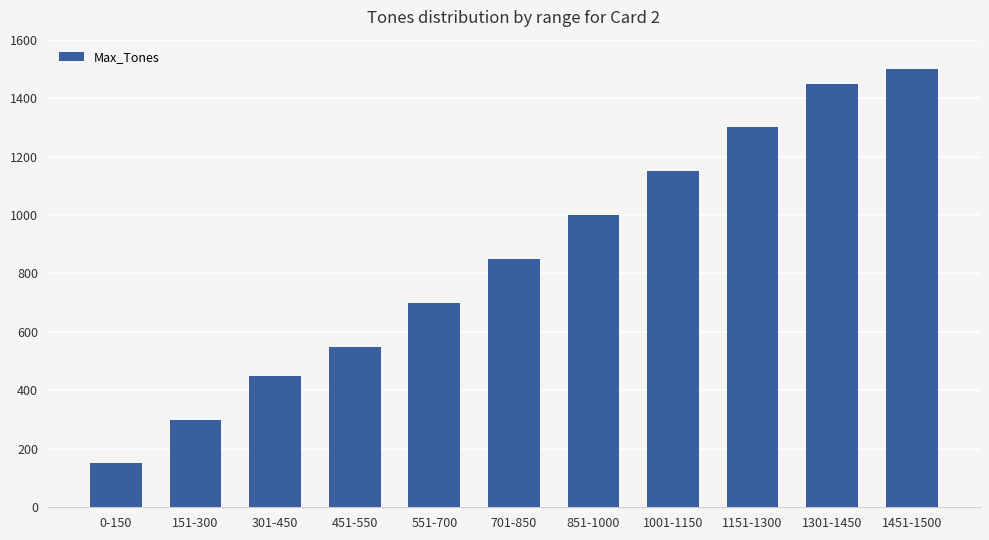

Reading left to right, extract all data points from this chart.

0-150=150	151-300=300	301-450=450	451-550=550	551-700=700	701-850=850	851-1000=1000	1001-1150=1150	1151-1300=1300	1301-1450=1450	1451-1500=1500